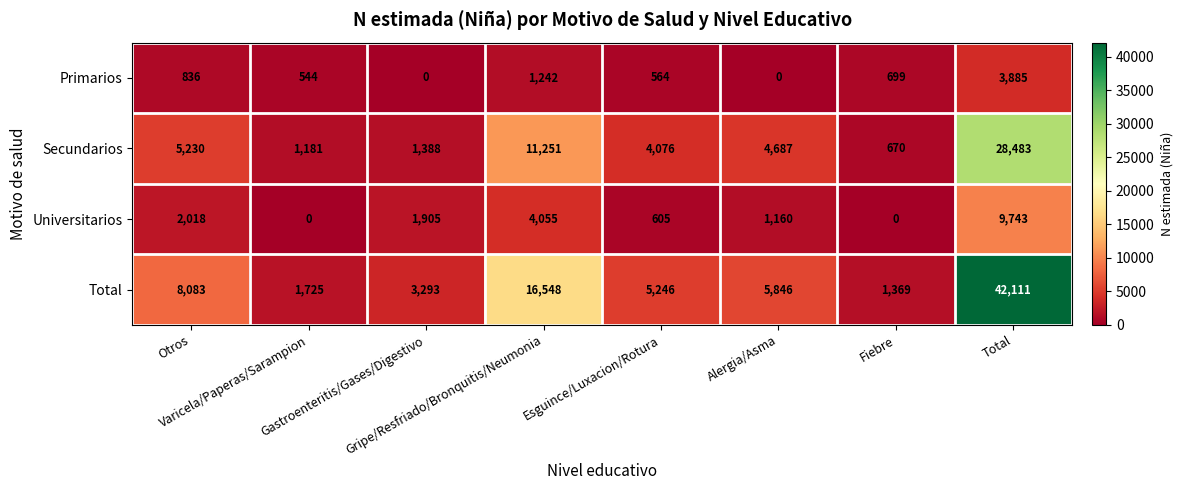

Which series changed the most between Gastroenteritis/Gases/Digestivo and Gripe/Resfriado/Bronquitis/Neumonia?

Total